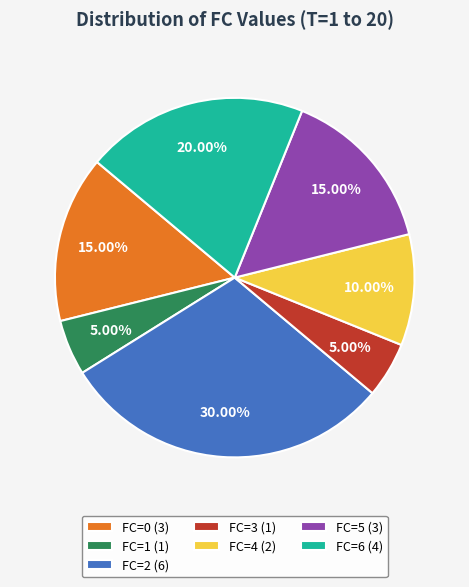

What is the ratio of the value at FC=2 (6) to the value at FC=0 (3)?

2.0